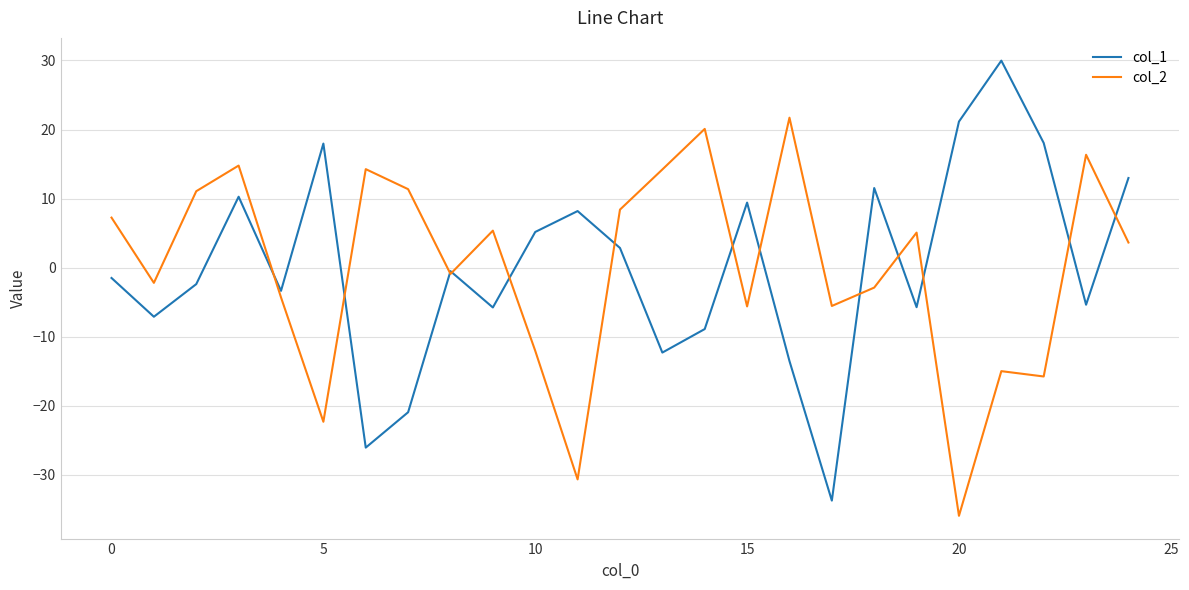

What is the maximum value for col_1?

30.0